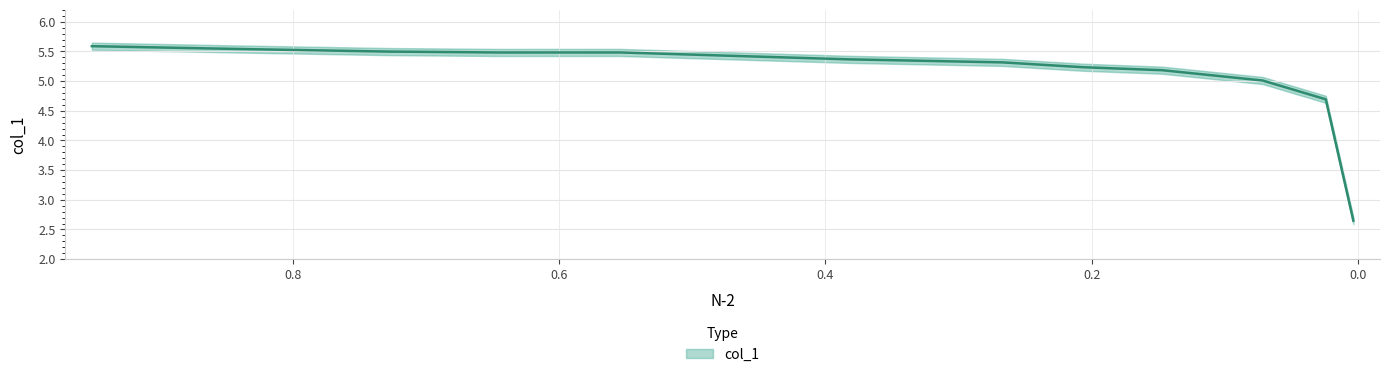

Does the chart have visible grid lines?

Yes